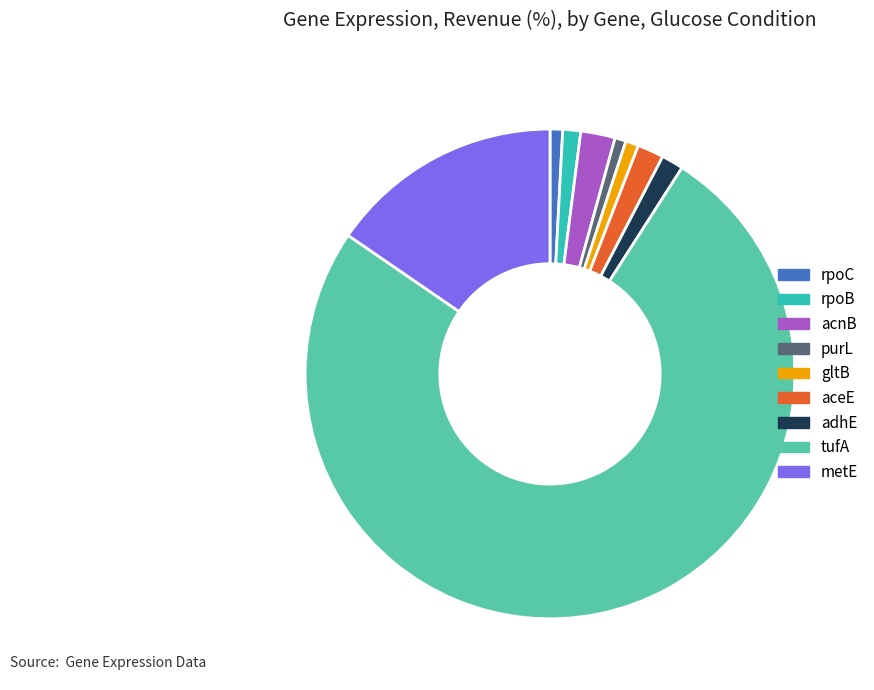

How many segments does this pie chart have?

9